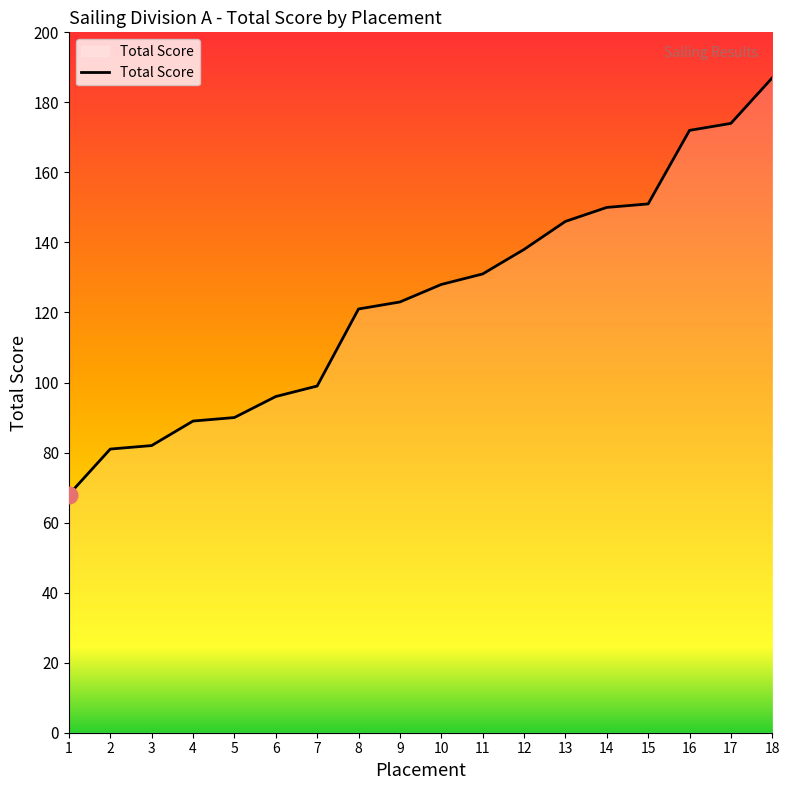

What is the maximum value shown in the chart?

187